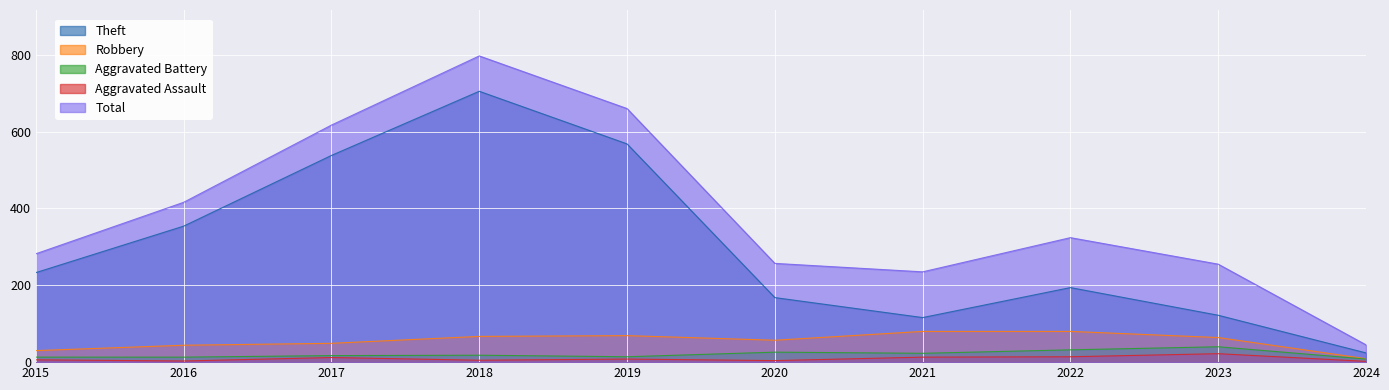

Reading left to right, list all the values displayed in this chart.

Theft: 2015=233	2016=354	2017=538	2018=705	2019=568	2020=168	2021=116	2022=194	2023=122	2024=24
Robbery: 2015=30	2016=44	2017=49	2018=67	2019=69	2020=57	2021=80	2022=80	2023=64	2024=9
Aggravated Battery: 2015=13	2016=13	2017=17	2018=18	2019=14	2020=26	2021=23	2022=32	2023=40	2024=8
Aggravated Assault: 2015=6	2016=3	2017=12	2018=5	2019=8	2020=4	2021=13	2022=14	2023=22	2024=2
Total: 2015=282	2016=416	2017=617	2018=797	2019=660	2020=257	2021=235	2022=324	2023=255	2024=45